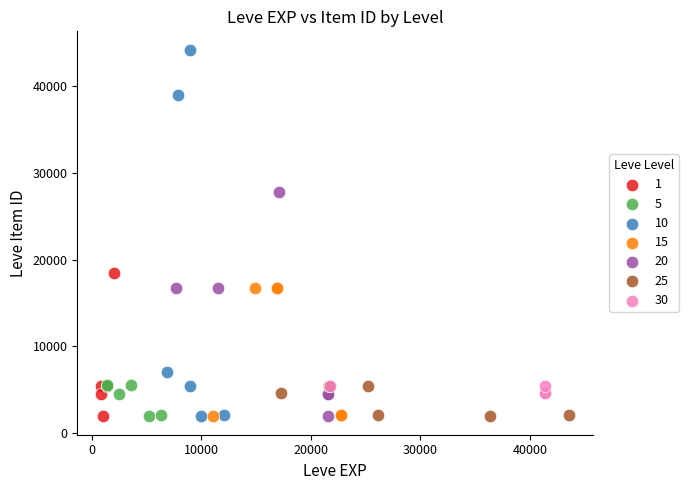

What are all the series names shown in the legend?

1, 5, 10, 15, 20, 25, 30